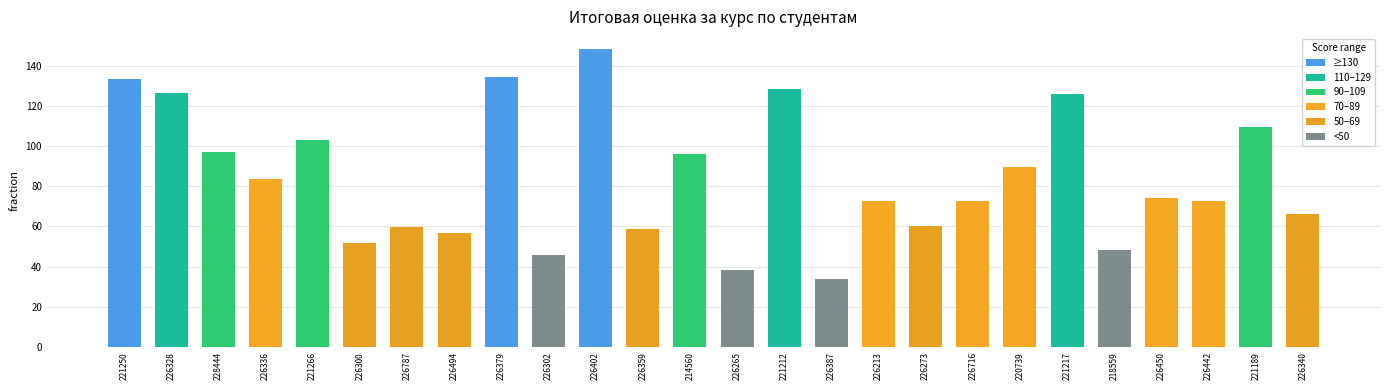

How many bars are there in total?

26